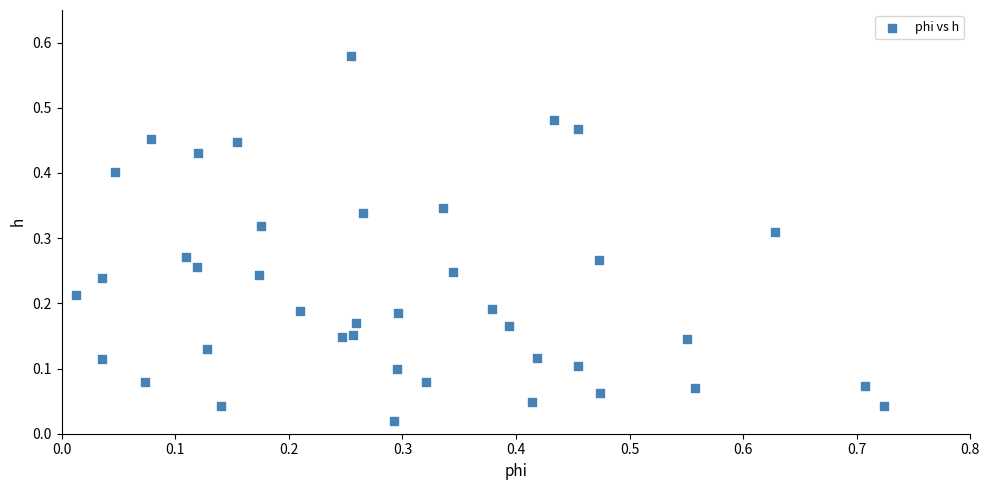

What is the range of X values (max minus min)?

0.7